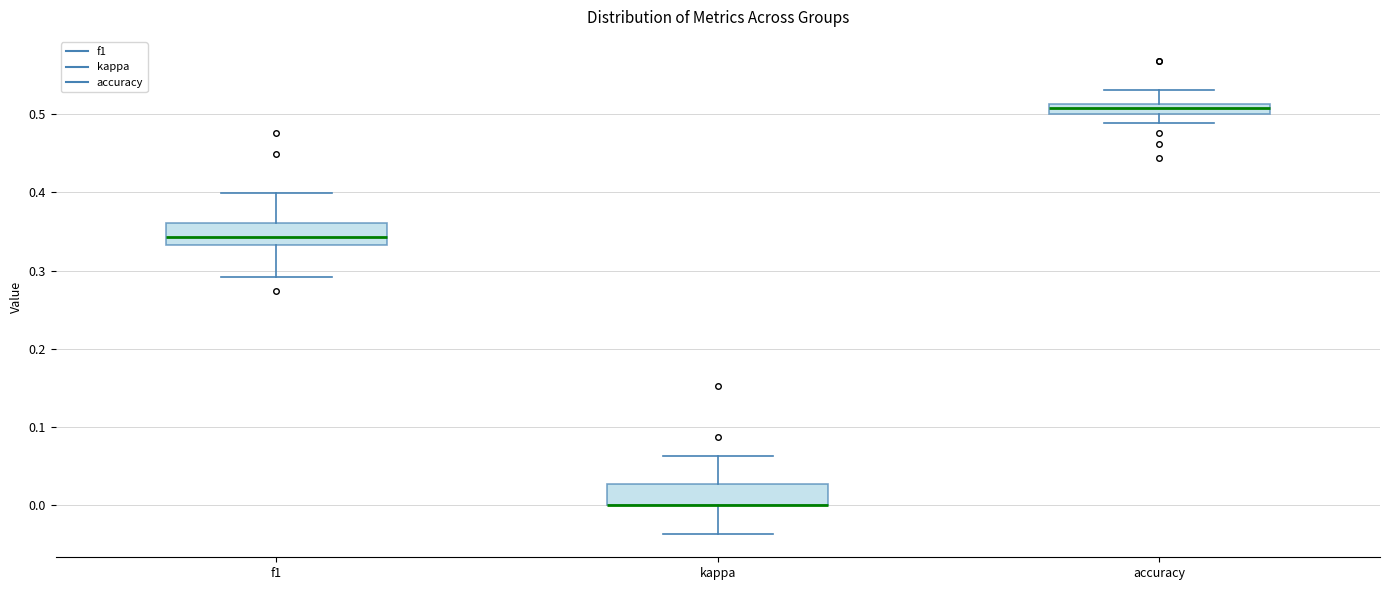

Where does the lower whisker of the box for kappa end on the y-axis? The values are not printed on the chart, so give them approximately, as read against the axis.

-0.04